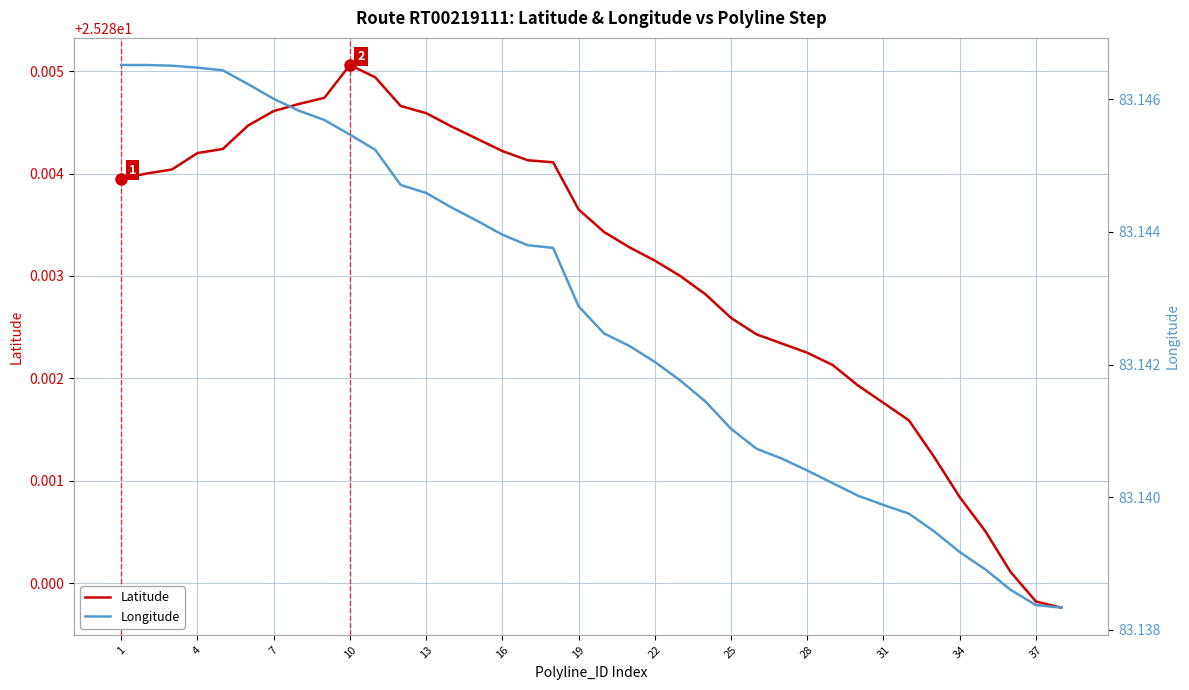

The Longitude series shows 50.7 at 16. True or false?

False